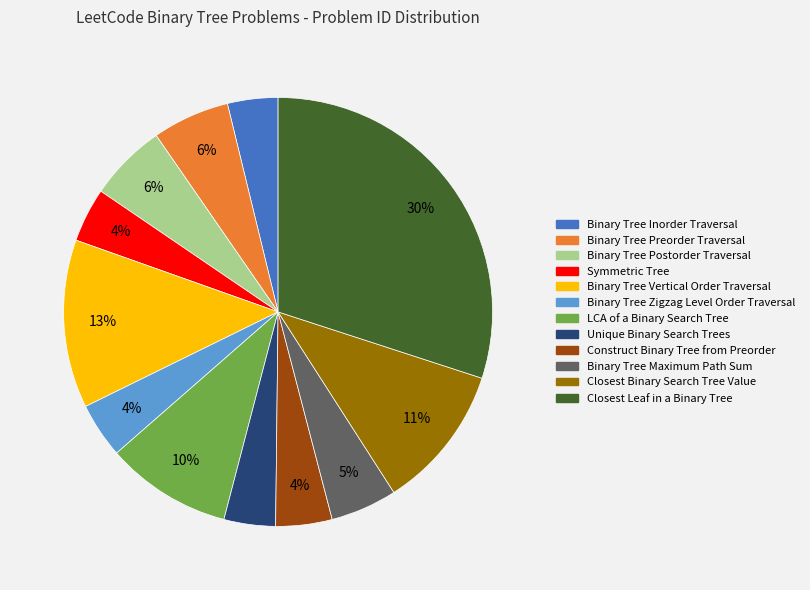

Which slice is the largest?

Closest Leaf in a Binary Tree